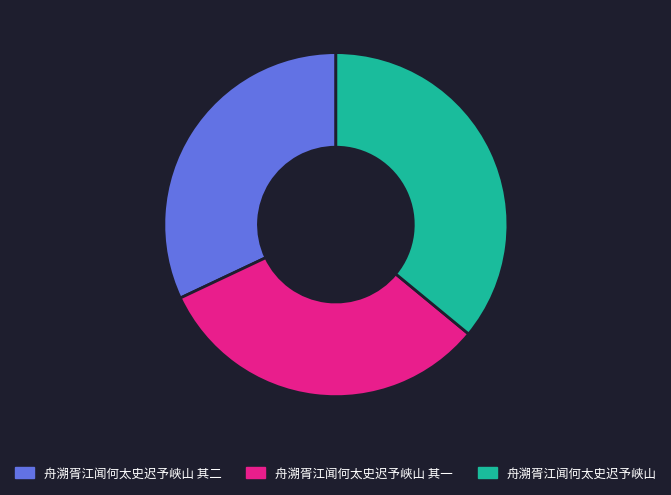

How many segments does this pie chart have?

3